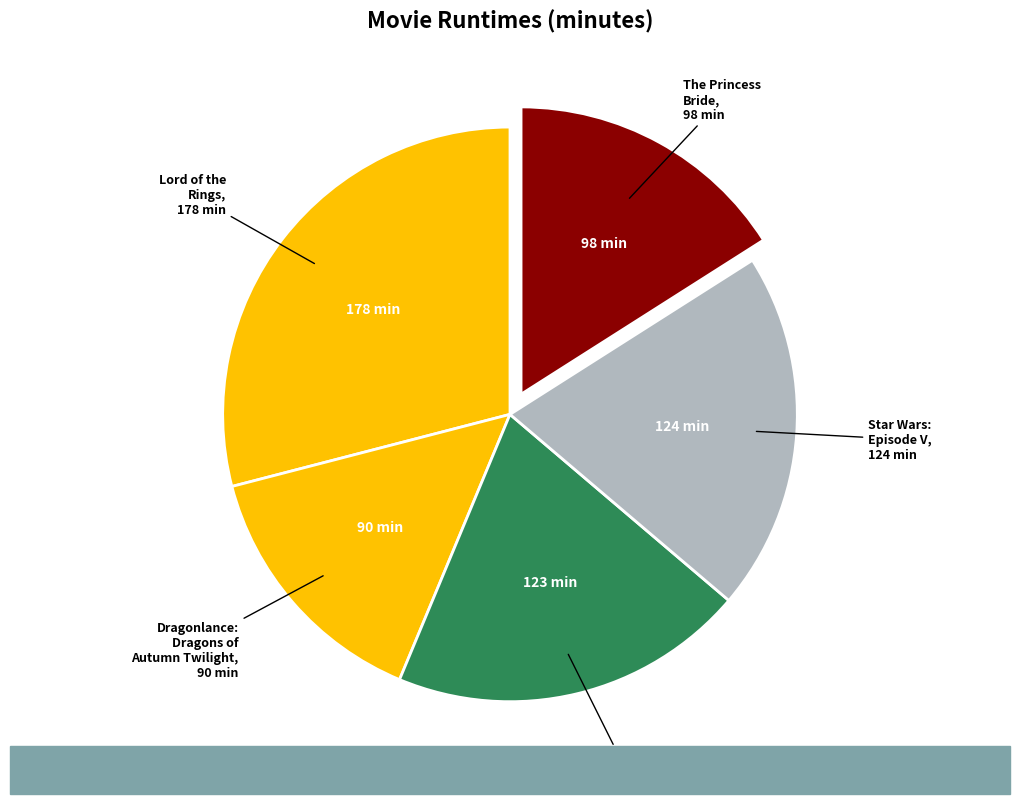

Approximately how many times larger is the value at Warcraft compared to Star Wars: Episode V?

1.0